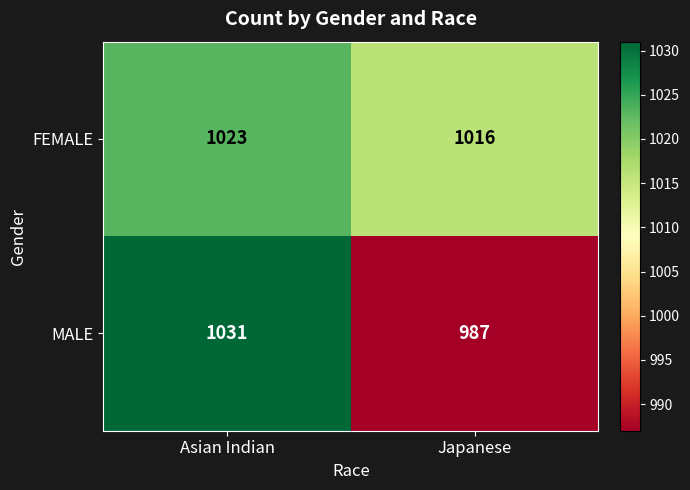

What is the difference between the MALE values at Asian Indian and Japanese?

44